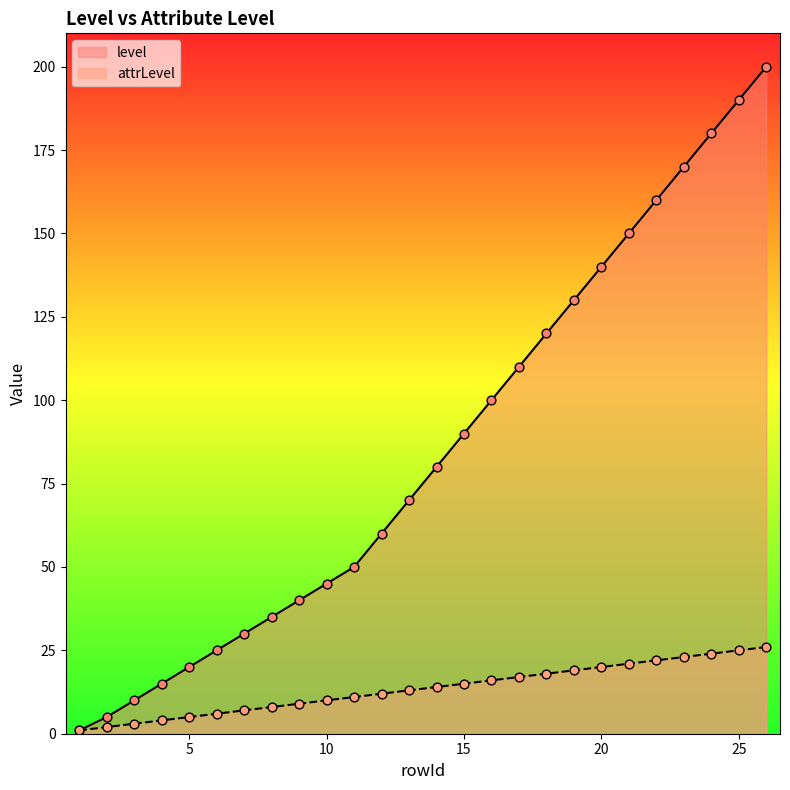

At which category is the sum across all series the highest?

26